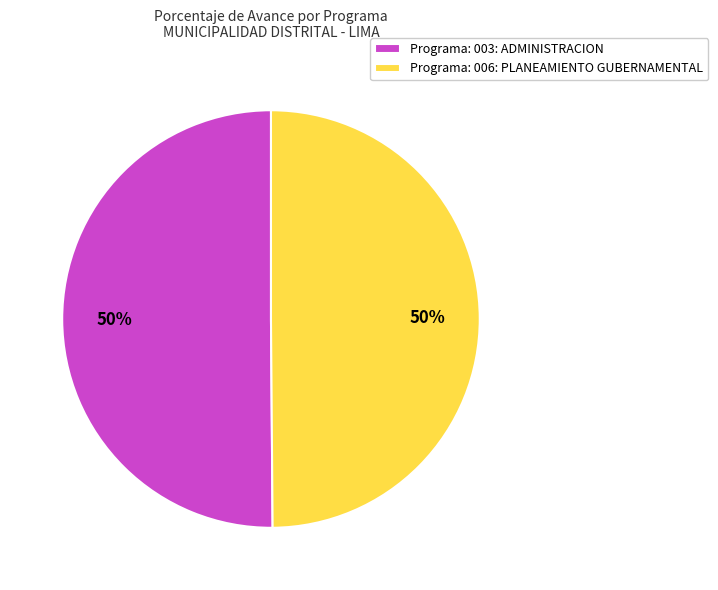

To the nearest percent, what portion does Programa: 003: ADMINISTRACION represent?

50%